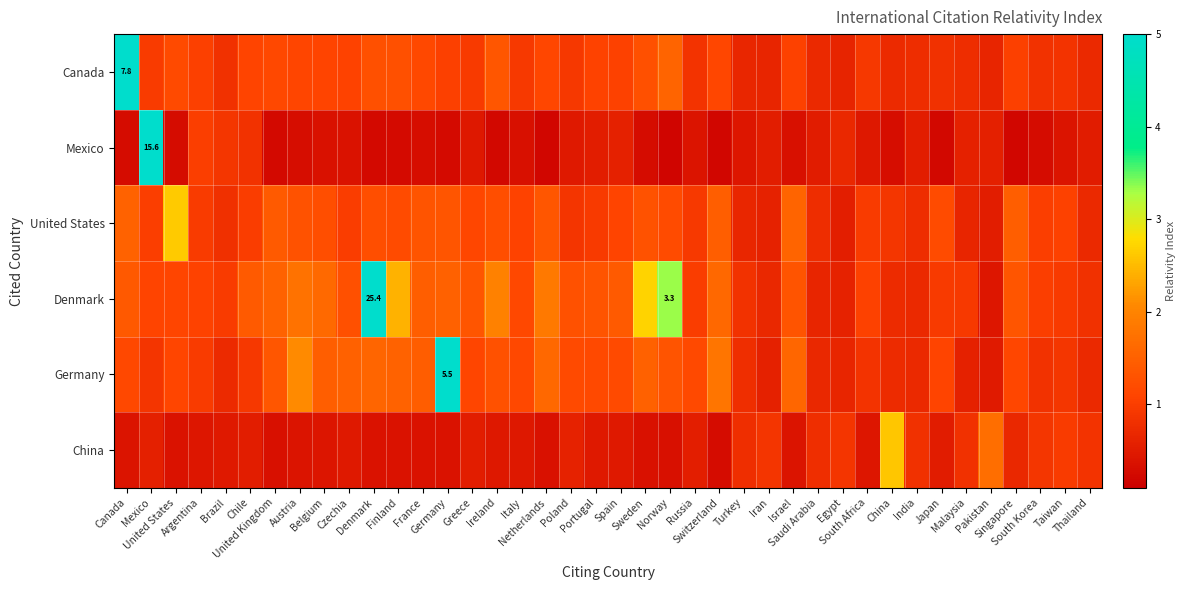

Is it true that Denmark equals 1.2 at Turkey?

False